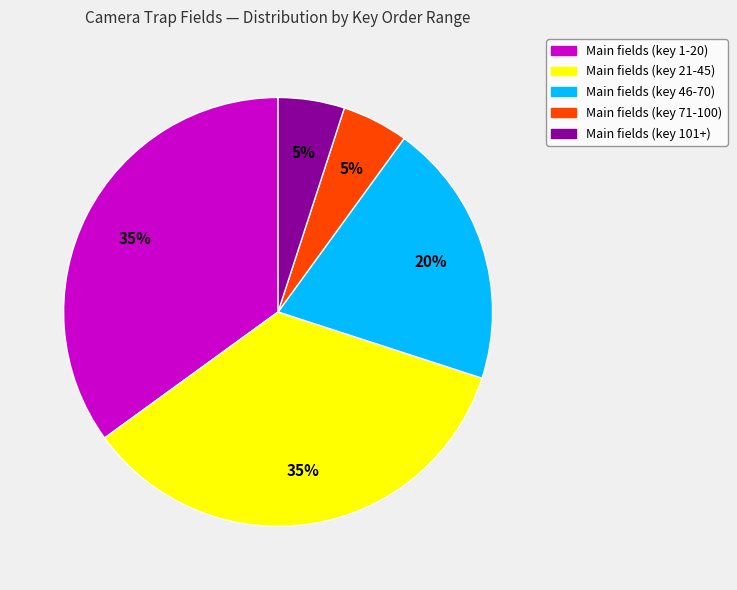

Is there any slice that represents more than half of the pie?

No